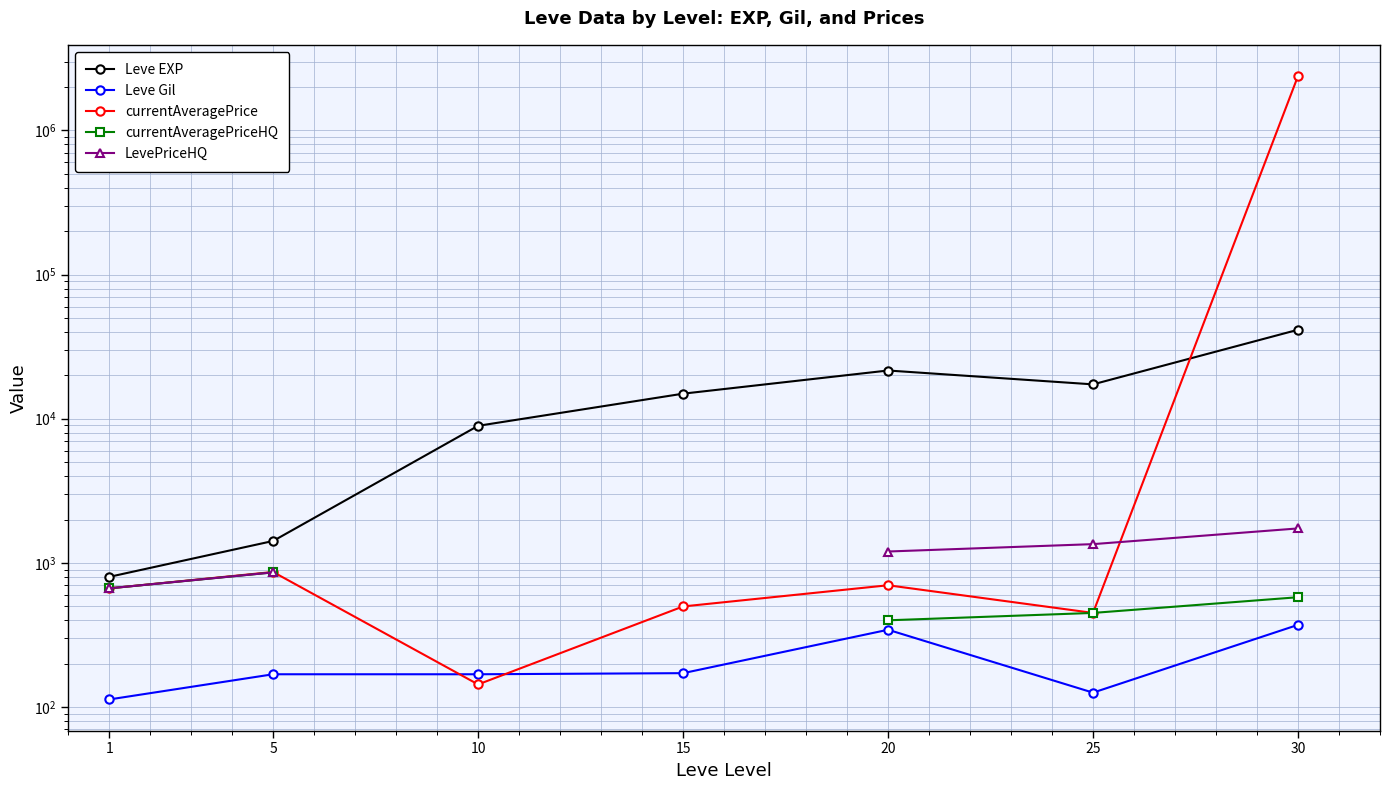

True or false: currentAveragePriceHQ and currentAveragePrice intersect in this chart.

False